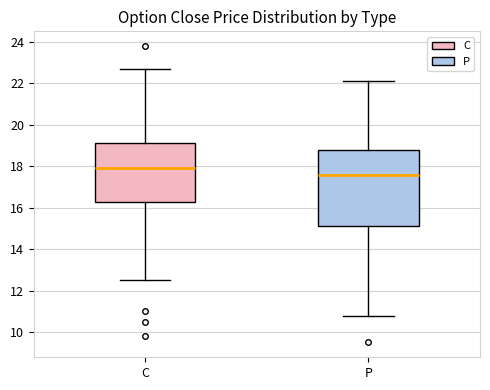

Which box's median line is the lowest?

P